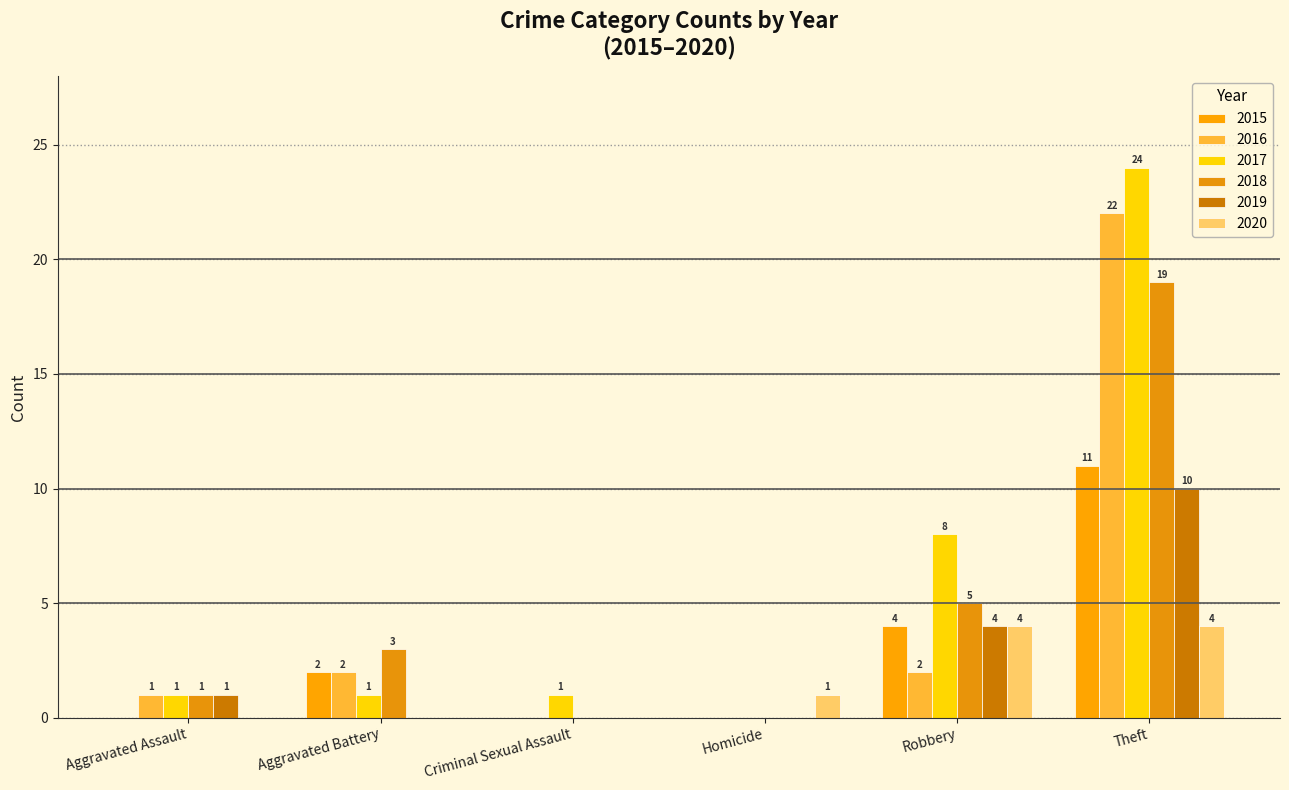

The value of 2016 at Theft is 6. True or false?

False